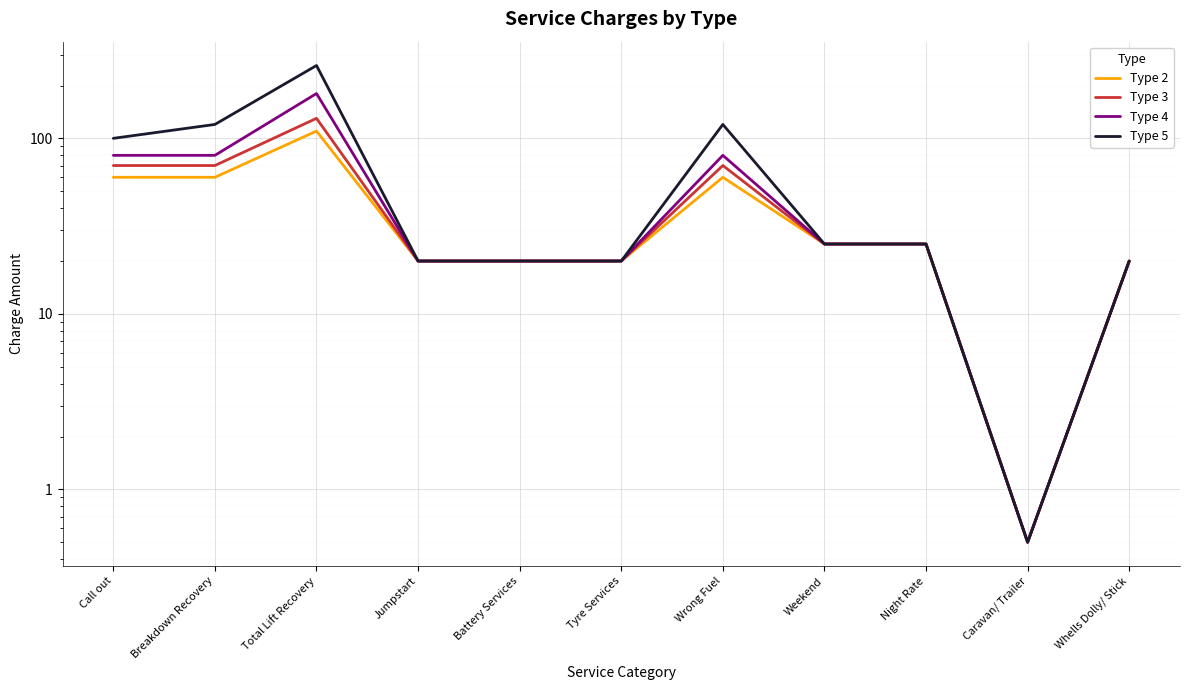

Reading left to right, extract all data points from this chart.

Type 2: 60.0	60.0	110.0	20.0	20.0	20.0	60.0	25.0	25.0	0.5	20.0
Type 3: 70.0	70.0	130.0	20.0	20.0	20.0	70.0	25.0	25.0	0.5	20.0
Type 4: 80.0	80.0	180.0	20.0	20.0	20.0	80.0	25.0	25.0	0.5	20.0
Type 5: 100.0	120.0	260.0	20.0	20.0	20.0	120.0	25.0	25.0	0.5	20.0